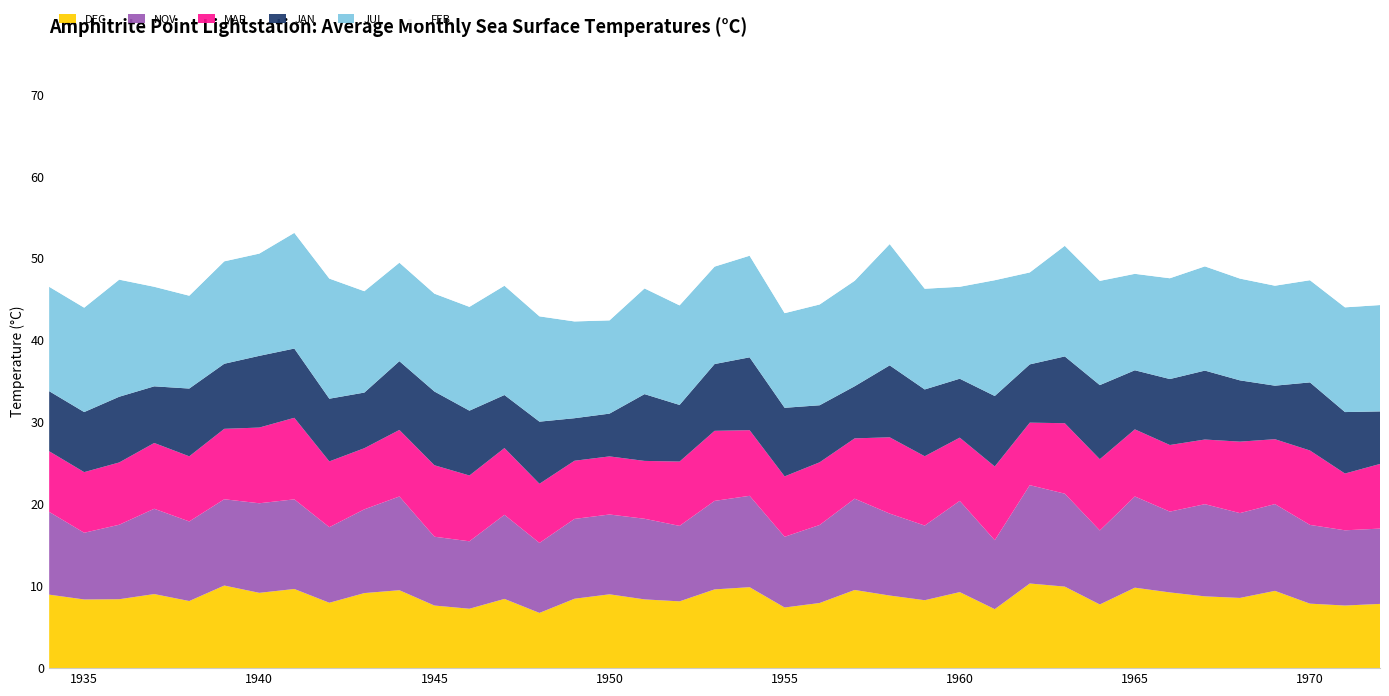

Reading left to right, transcribe all the data shown in this chart.

DEC: 1934=9.0	1935=8.4	1936=8.4	1937=9.0	1938=8.2	1939=10.1	1940=9.2	1941=9.7	1942=8.0	1943=9.2	1944=9.5	1945=7.6	1946=7.2	1947=8.4	1948=6.7	1949=8.5	1950=9.0	1951=8.4	1952=8.2	1953=9.6	1954=9.9	1955=7.4	1956=8.0	1957=9.5	1958=8.9	1959=8.3	1960=9.3	1961=7.2	1962=10.3	1963=9.9	1964=7.8	1965=9.8	1966=9.2	1967=8.8	1968=8.6	1969=9.4	1970=7.9	1971=7.6	1972=7.8
NOV: 1934=10.1	1935=8.1	1936=9.1	1937=10.4	1938=9.7	1939=10.5	1940=10.9	1941=10.9	1942=9.2	1943=10.2	1944=11.4	1945=8.4	1946=8.2	1947=10.3	1948=8.5	1949=9.7	1950=9.7	1951=9.8	1952=9.2	1953=10.8	1954=11.2	1955=8.6	1956=9.5	1957=11.1	1958=10.0	1959=9.1	1960=11.1	1961=8.4	1962=12.0	1963=11.3	1964=9.0	1965=11.1	1966=9.9	1967=11.2	1968=10.3	1969=10.6	1970=9.6	1971=9.2	1972=9.2
MAR: 1934=100.0	1935=7.4	1936=7.6	1937=8.0	1938=8.0	1939=100.0	1940=9.2	1941=9.9	1942=8.0	1943=7.5	1944=8.1	1945=8.7	1946=8.0	1947=8.2	1948=7.2	1949=7.1	1950=7.1	1951=7.1	1952=7.8	1953=8.6	1954=8.0	1955=7.4	1956=7.7	1957=7.4	1958=9.3	1959=8.5	1960=7.7	1961=9.0	1962=7.6	1963=8.6	1964=8.7	1965=8.2	1966=8.1	1967=7.9	1968=8.7	1969=7.9	1970=9.1	1971=6.9	1972=7.9
JAN: 1934=100.0	1935=7.3	1936=8.0	1937=6.9	1938=8.3	1939=7.9	1940=8.8	1941=8.4	1942=7.7	1943=6.8	1944=8.4	1945=9.0	1946=7.9	1947=6.5	1948=7.6	1949=5.2	1950=5.2	1951=8.2	1952=6.9	1953=8.2	1954=8.9	1955=8.4	1956=7.0	1957=6.4	1958=8.8	1959=8.2	1960=7.2	1961=8.6	1962=7.1	1963=8.2	1964=9.0	1965=7.2	1966=8.1	1967=8.4	1968=7.5	1969=6.5	1970=8.3	1971=7.5	1972=6.4
JUL: 1934=100.0	1935=12.7	1936=14.3	1937=12.2	1938=11.3	1939=12.5	1940=12.5	1941=14.1	1942=14.7	1943=12.4	1944=12.0	1945=11.9	1946=12.7	1947=13.3	1948=12.8	1949=11.8	1950=11.4	1951=12.9	1952=12.2	1953=11.9	1954=12.4	1955=11.6	1956=12.3	1957=12.9	1958=14.8	1959=12.3	1960=11.2	1961=14.1	1962=11.2	1963=13.5	1964=12.7	1965=11.8	1966=12.3	1967=12.7	1968=12.4	1969=12.2	1970=12.5	1971=12.8	1972=13.0
FEB: 1934=100.0	1935=7.6	1936=6.6	1937=6.4	1938=6.8	1939=6.7	1940=8.7	1941=9.0	1942=8.1	1943=7.0	1944=7.7	1945=8.7	1946=7.4	1947=6.8	1948=7.0	1949=5.5	1950=5.9	1951=7.3	1952=7.3	1953=8.4	1954=7.8	1955=7.6	1956=6.9	1957=6.3	1958=9.5	1959=7.9	1960=7.9	1961=8.9	1962=7.8	1963=8.8	1964=8.7	1965=7.4	1966=8.5	1967=8.4	1968=7.5	1969=6.3	1970=8.8	1971=7.4	1972=5.9